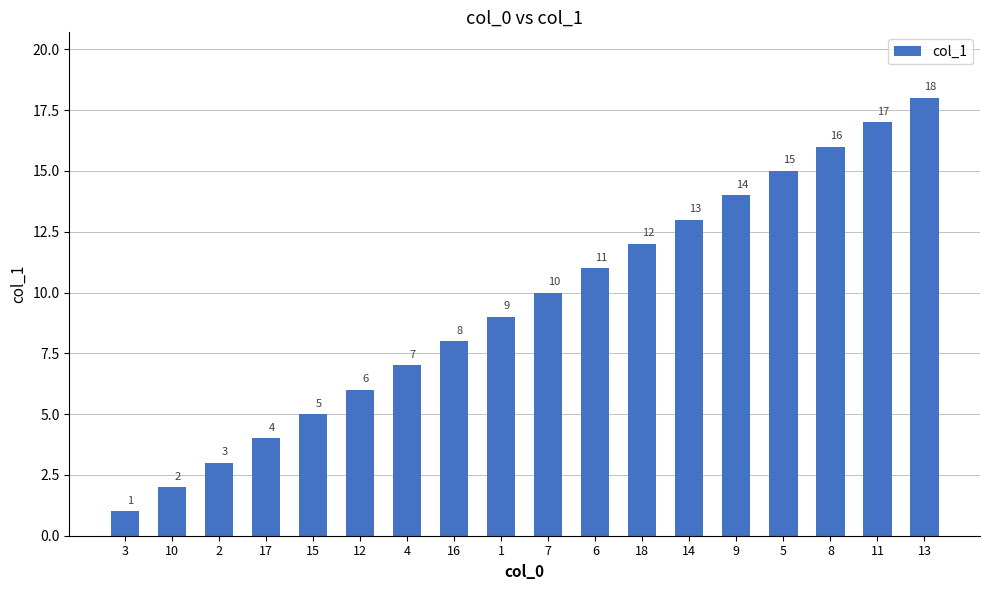

Reading left to right, extract all data points from this chart.

3=1	10=2	2=3	17=4	15=5	12=6	4=7	16=8	1=9	7=10	6=11	18=12	14=13	9=14	5=15	8=16	11=17	13=18